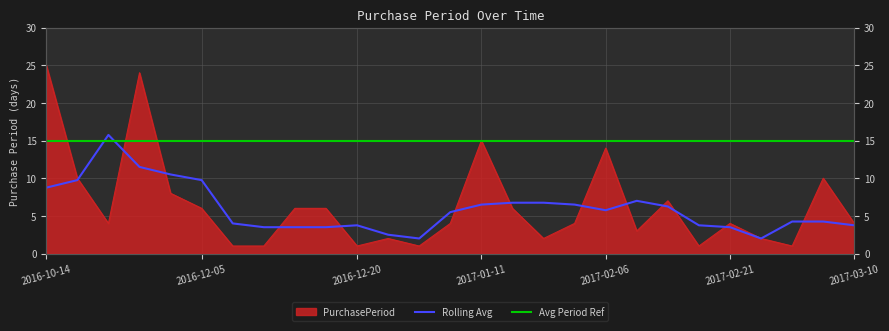

What is the label of the 24th point from the right?

2016-11-21